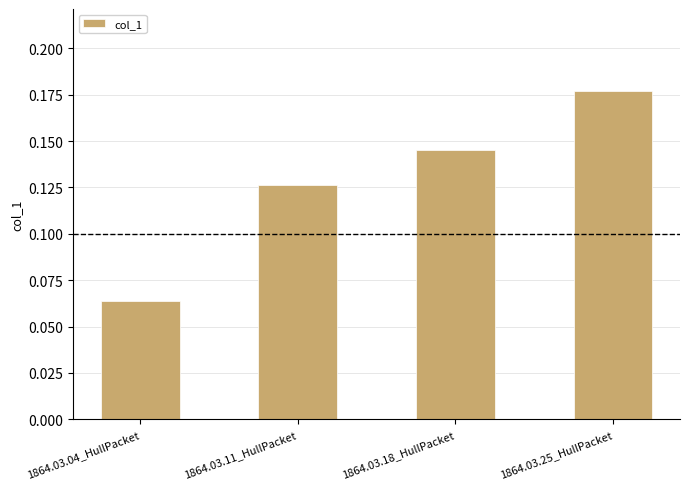

What is the change in value from 1864.03.04_HullPacket to 1864.03.11_HullPacket?

+0.1